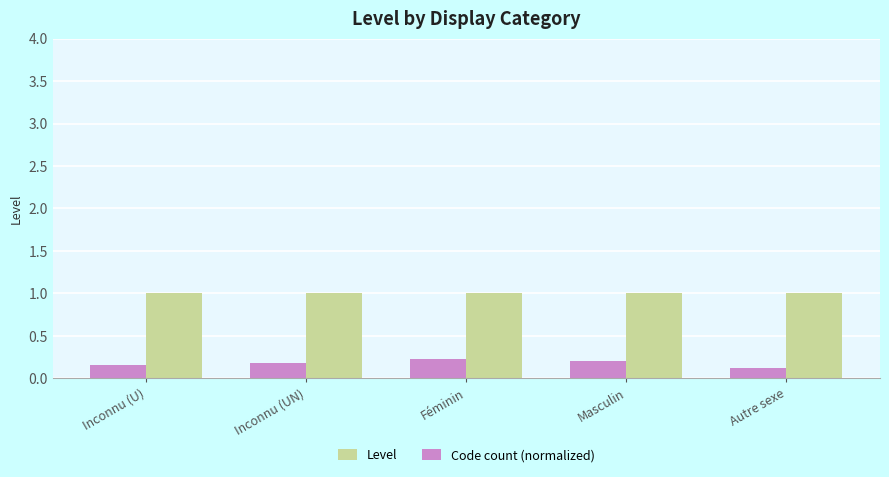

How many distinct data groups are displayed?

2